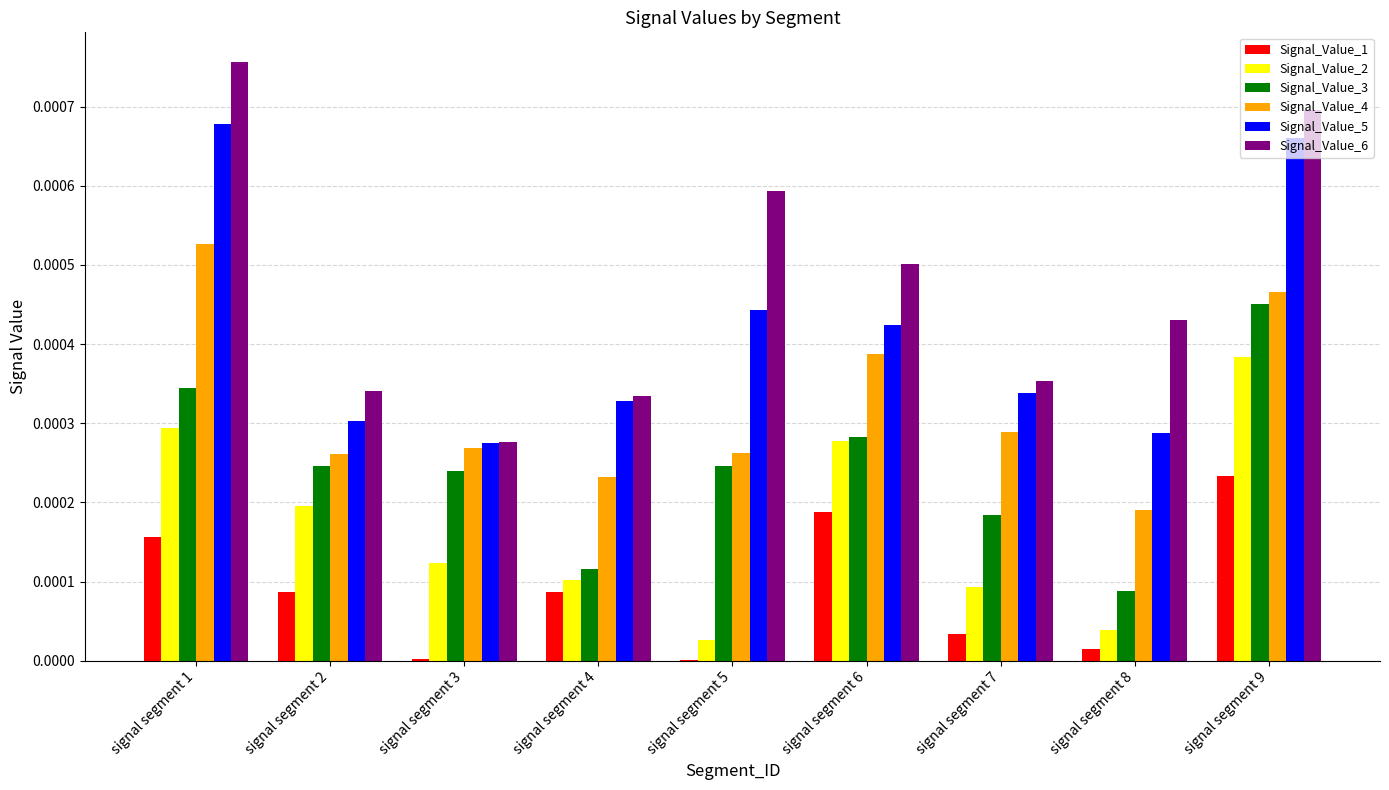

Which category has the highest value in the Signal_Value_6 series?

signal segment 1